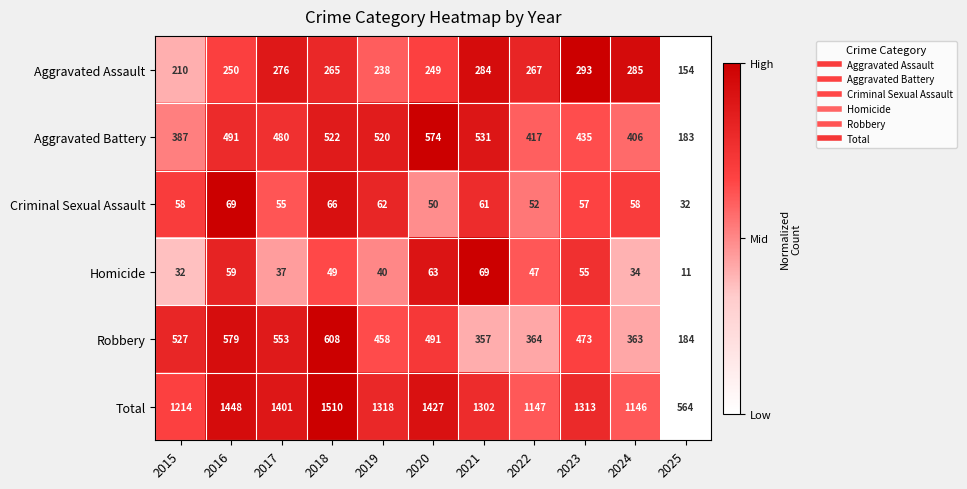

What is the difference between the maximum and minimum values in the Aggravated Battery series?

391